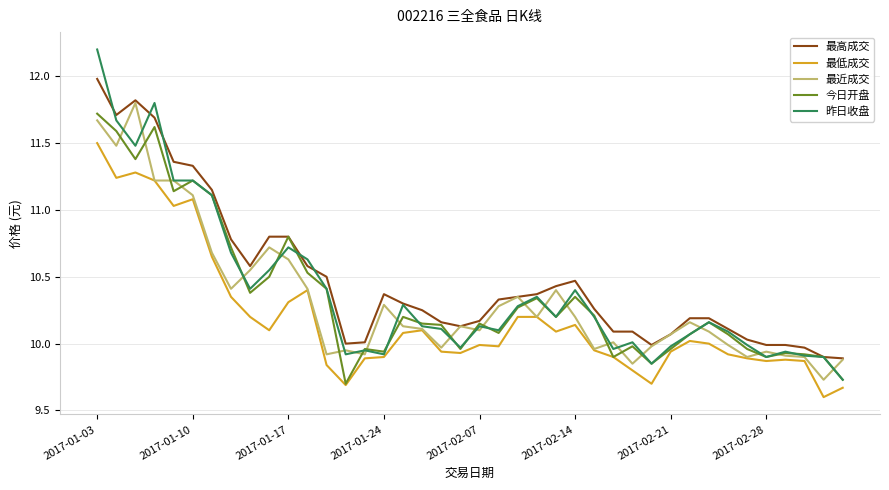

Which series has the largest range (max minus min)?

昨日收盘